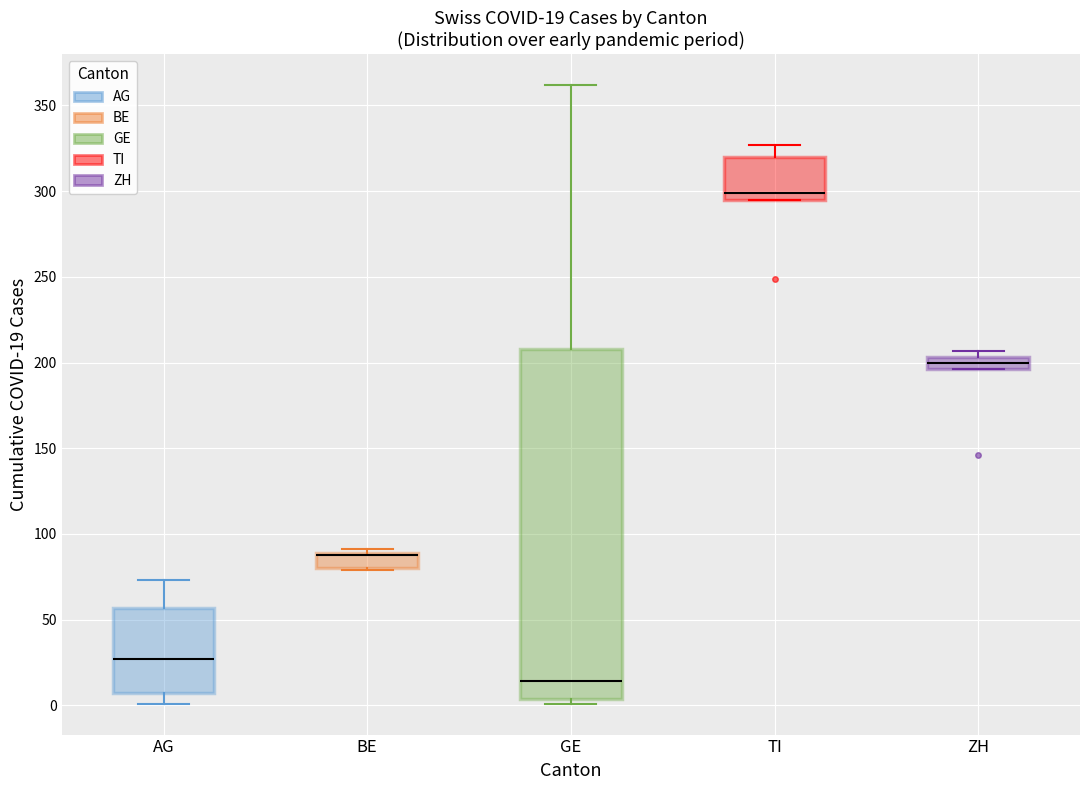

Which box is the tallest, from its lower edge to its upper edge?

GE